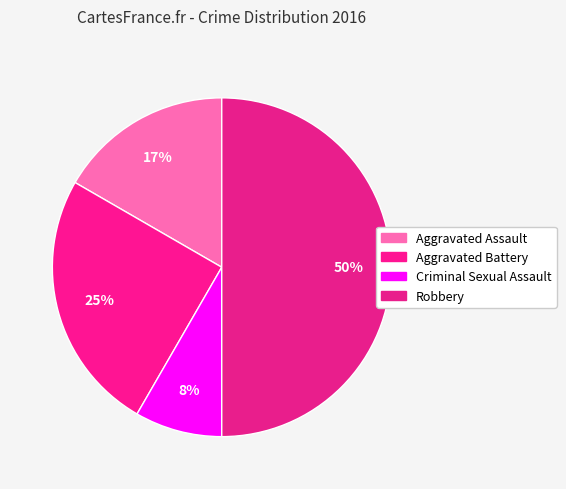

Combined, do Robbery and Aggravated Assault account for over 50%?

Yes